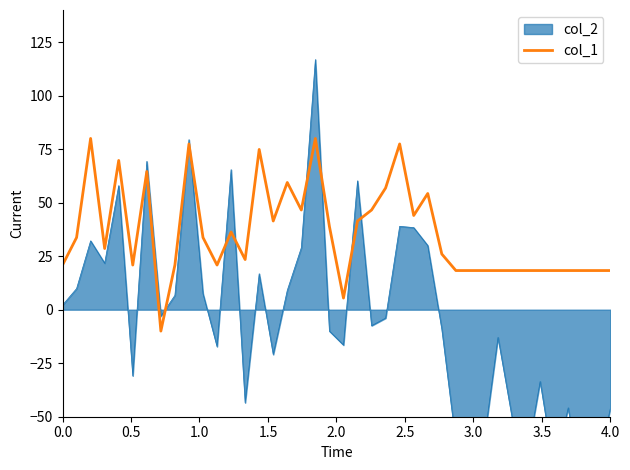

How many interior local valleys (lower than both neighbors) does the data have?

9